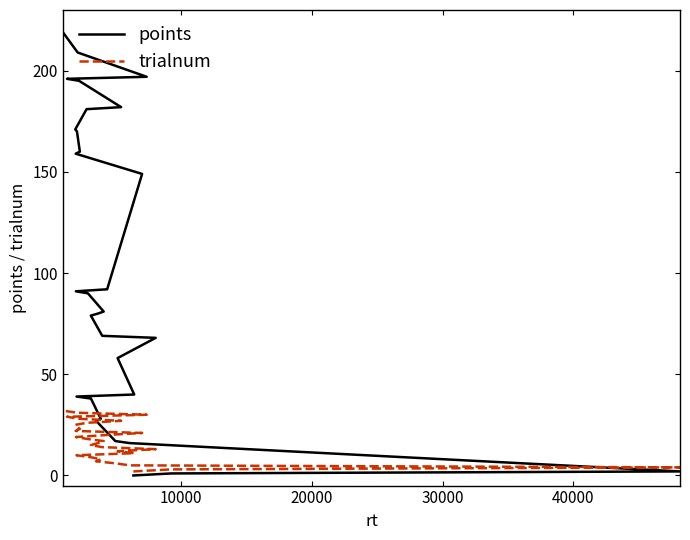

What are all the series names shown in the legend?

points, trialnum